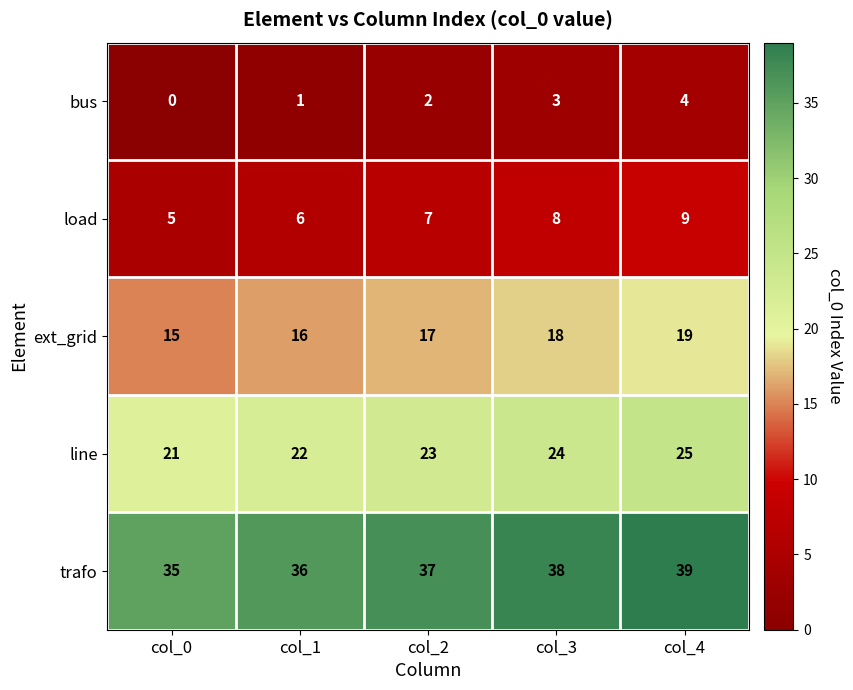

Reading right to left, extract all data points from this chart.

bus: 4	3	2	1	0
load: 9	8	7	6	5
ext_grid: 19	18	17	16	15
line: 25	24	23	22	21
trafo: 39	38	37	36	35